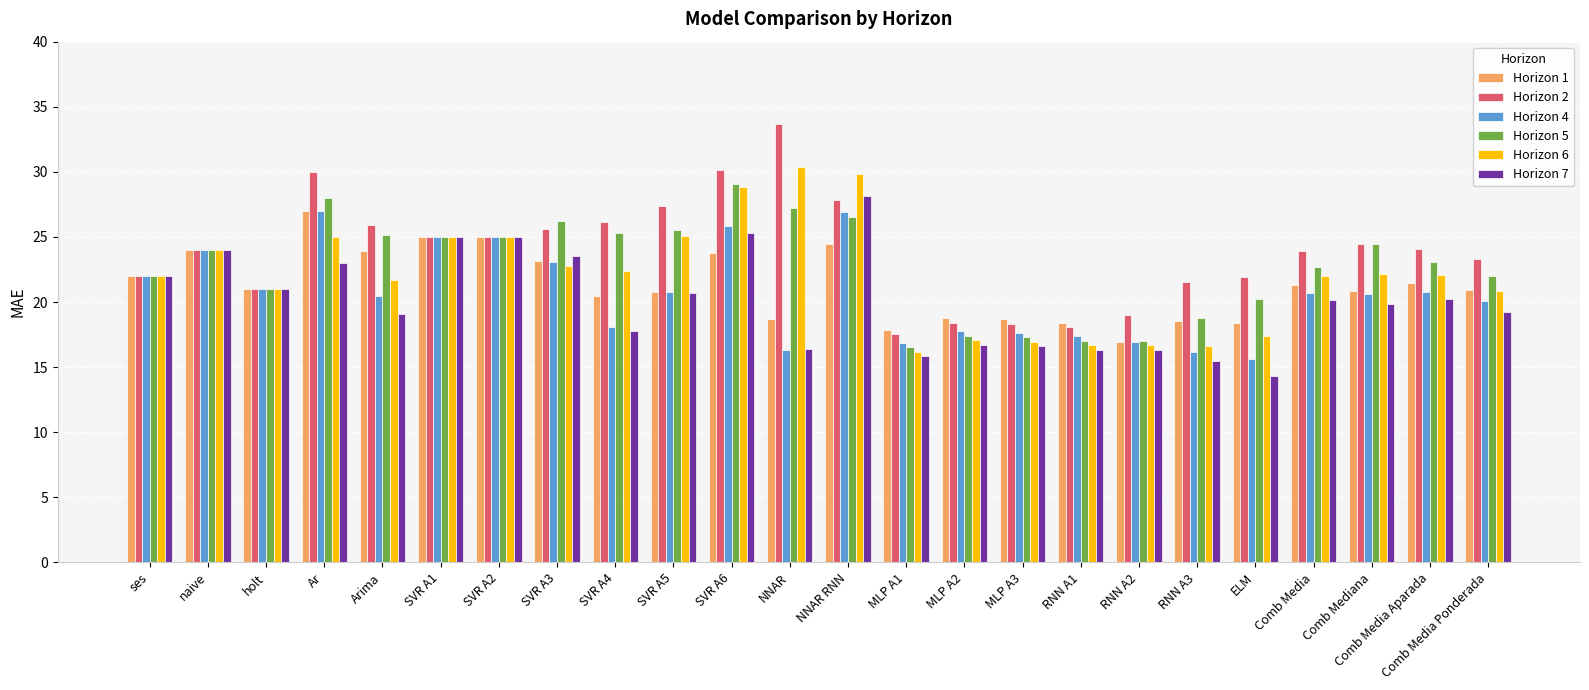

What value does the Horizon 5 series have at MLP A1?

16.5